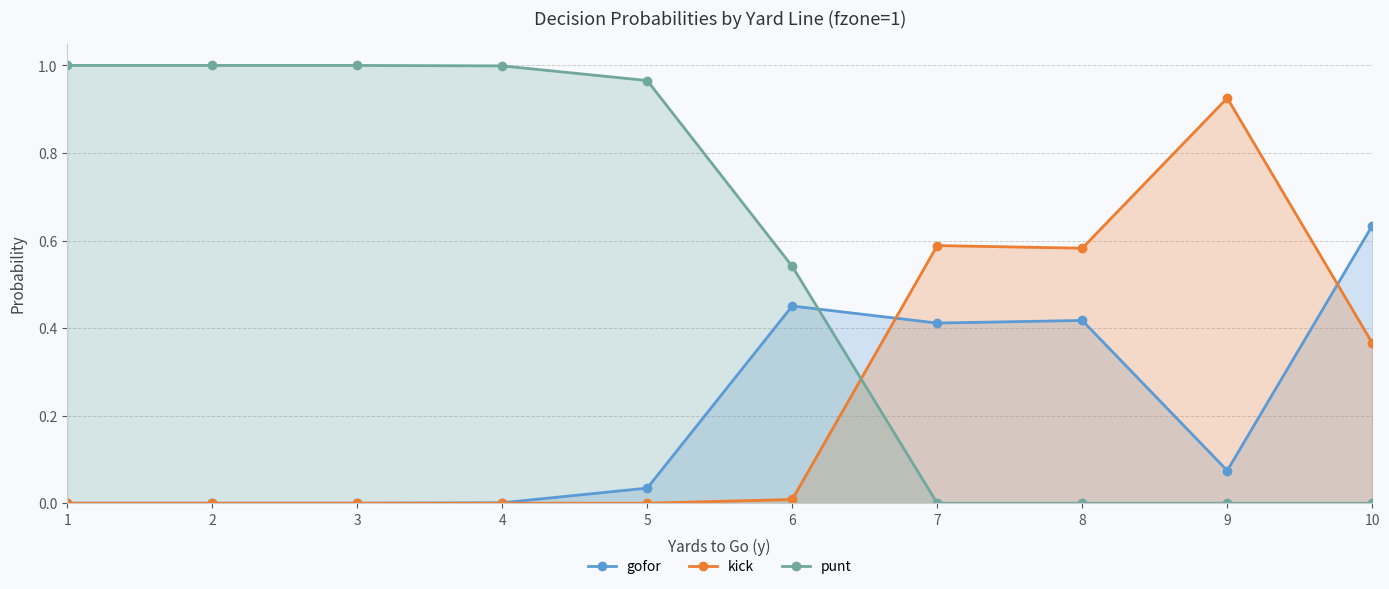

What is the total value across all series at 10?

1.0